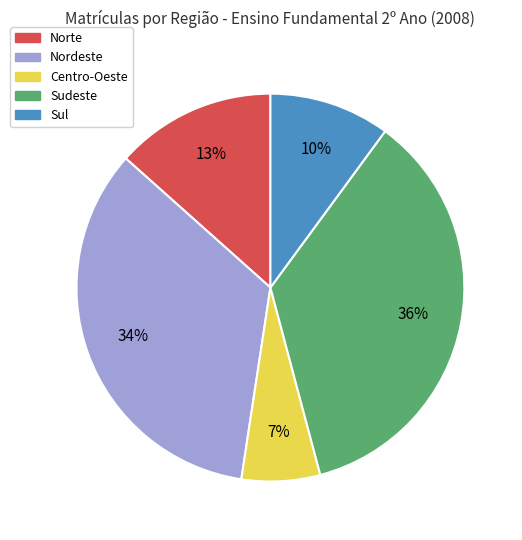

Is Norte the majority of the pie?

No